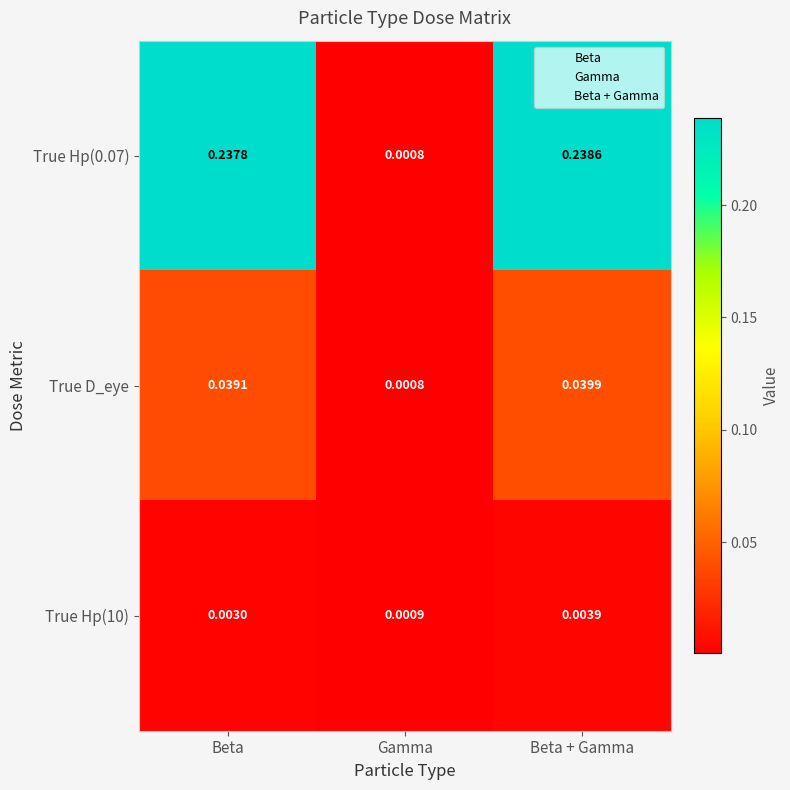

Rank the series by their maximum value, from highest to lowest.

True Hp(0.07), True D_eye, True Hp(10)